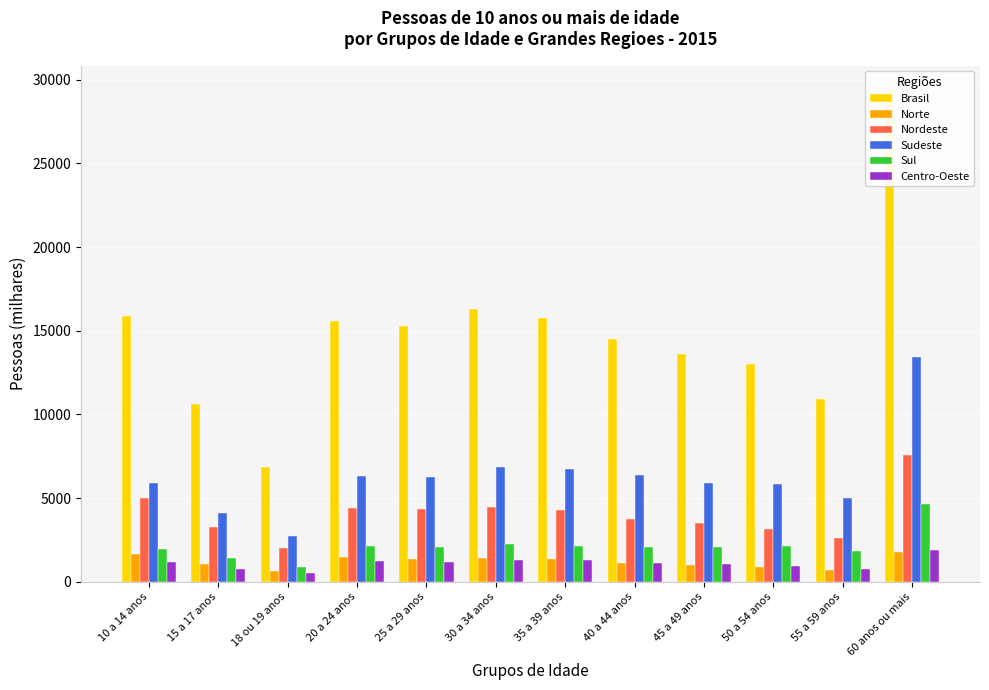

How many data points in Sul are above 2100?

6